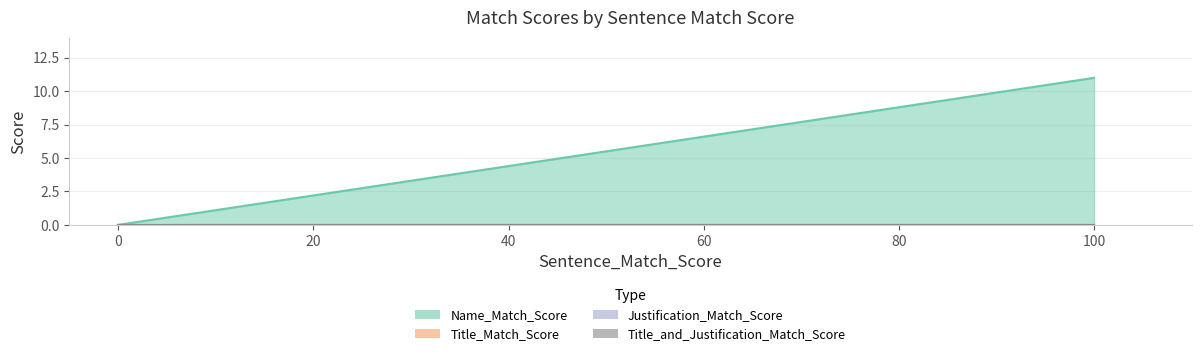

Which category has the highest value across all series?

100